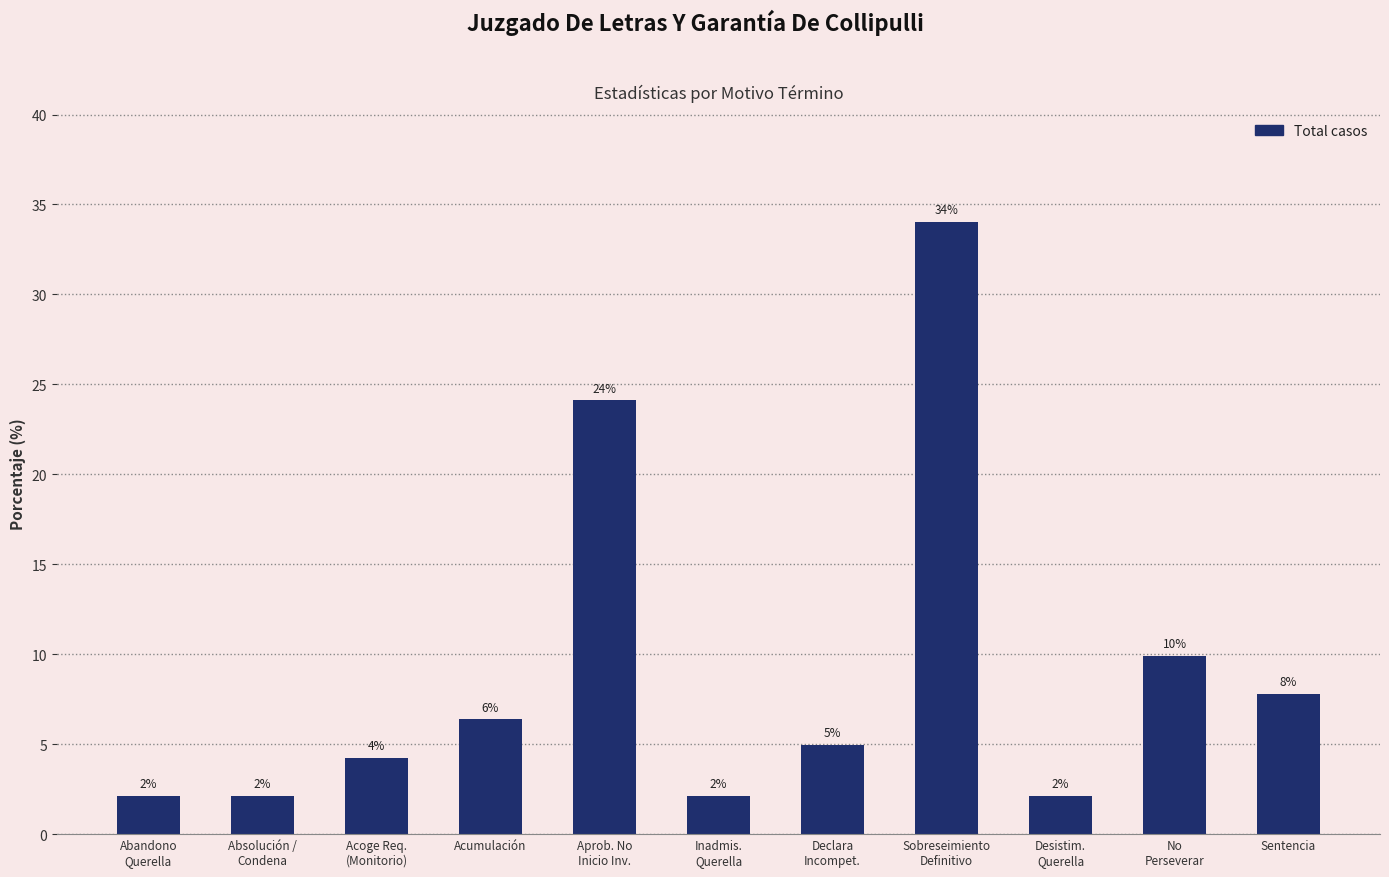

Which has a higher value, Inadmis.
Querella or Declara
Incompet.?

Declara
Incompet.